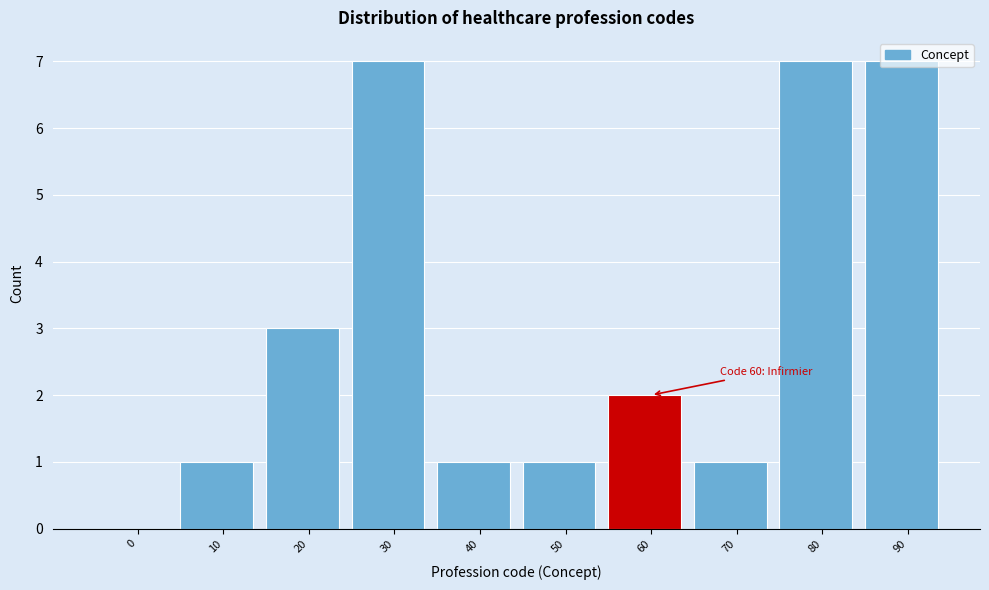

The value at 0 is 0. True or false?

True